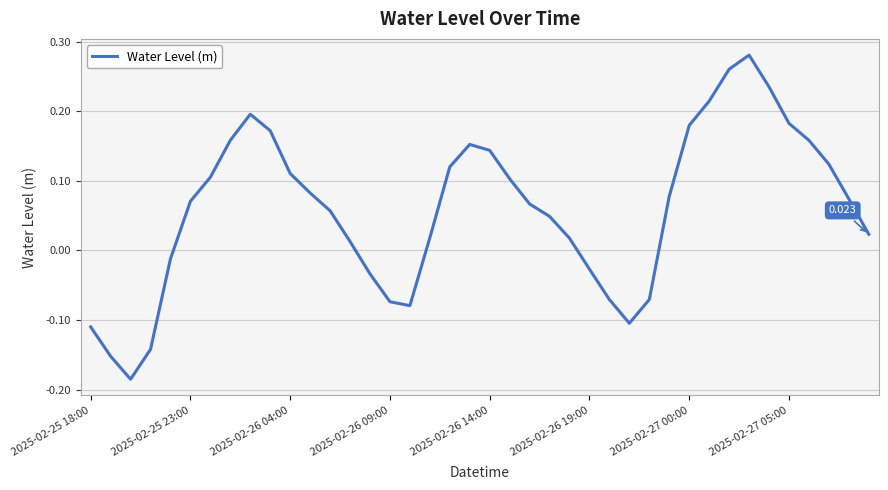

Does the chart display data point markers on the line(s)?

No